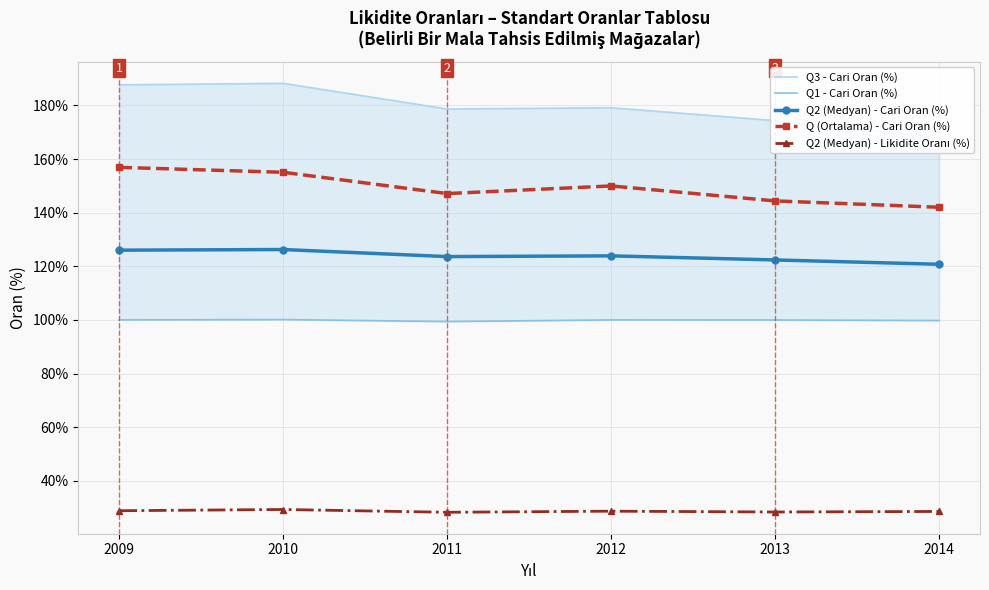

Reading left to right, transcribe all the data shown in this chart.

Q3 - Cari Oran (%): 187.6	188.2	178.6	179.1	174.3	167.9
Q1 - Cari Oran (%): 100.0	100.2	99.4	100.0	100.0	99.8
Q2 (Medyan) - Cari Oran (%): 126.0	126.3	123.6	123.9	122.4	120.8
Q (Ortalama) - Cari Oran (%): 156.9	155.0	147.1	150.0	144.4	142.0
Q2 (Medyan) - Likidite Oranı (%): 28.9	29.4	28.3	28.7	28.4	28.6